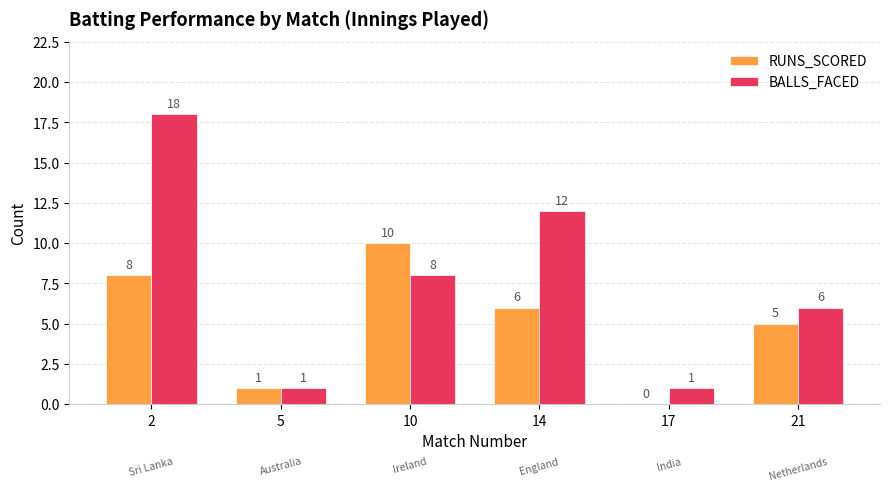

Reading left to right, transcribe all the data shown in this chart.

RUNS_SCORED: 8	1	10	6	0	5
BALLS_FACED: 18	1	8	12	1	6